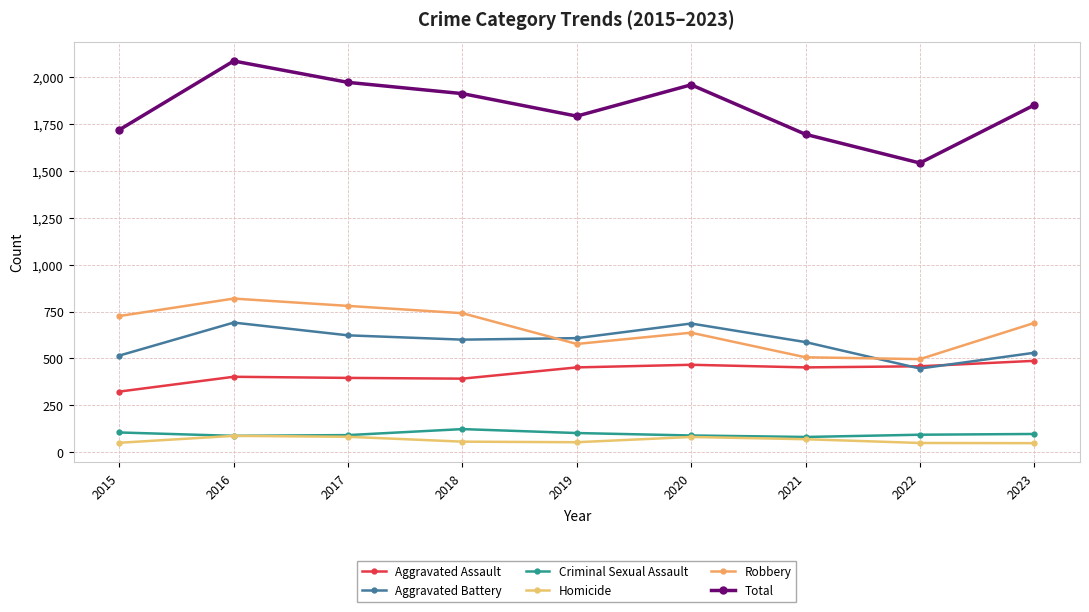

Reading left to right, list all the values displayed in this chart.

Aggravated Assault: 323	402	396	392	452	466	452	458	487
Aggravated Battery: 515	691	623	600	608	686	587	446	530
Criminal Sexual Assault: 105	87	91	123	102	89	81	93	97
Homicide: 50	87	82	56	53	81	69	49	48
Robbery: 726	819	780	741	577	637	506	496	689
Total: 1719	2086	1972	1912	1792	1959	1695	1542	1851